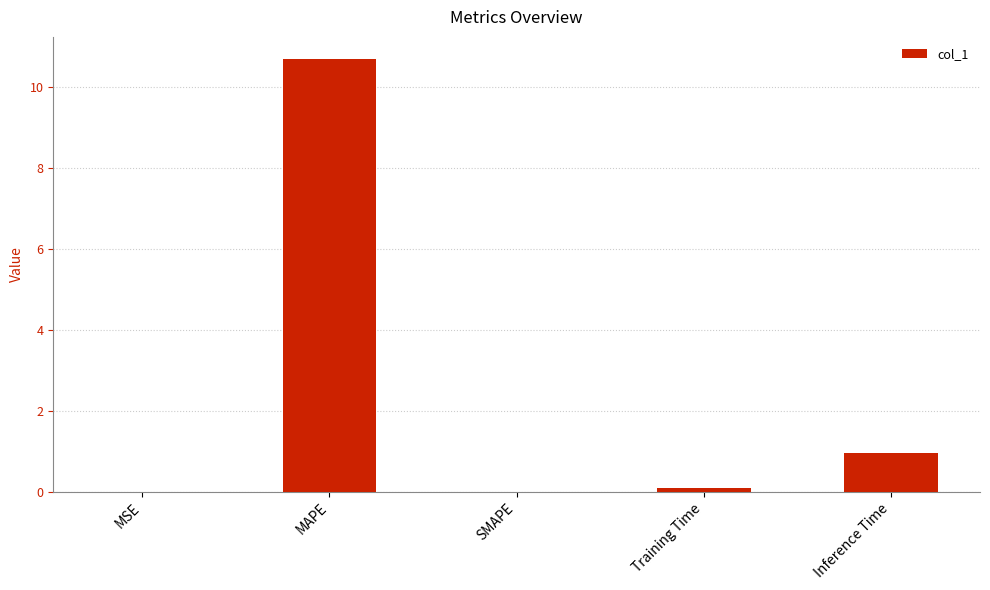

Between Inference Time and MAPE, which is larger?

MAPE